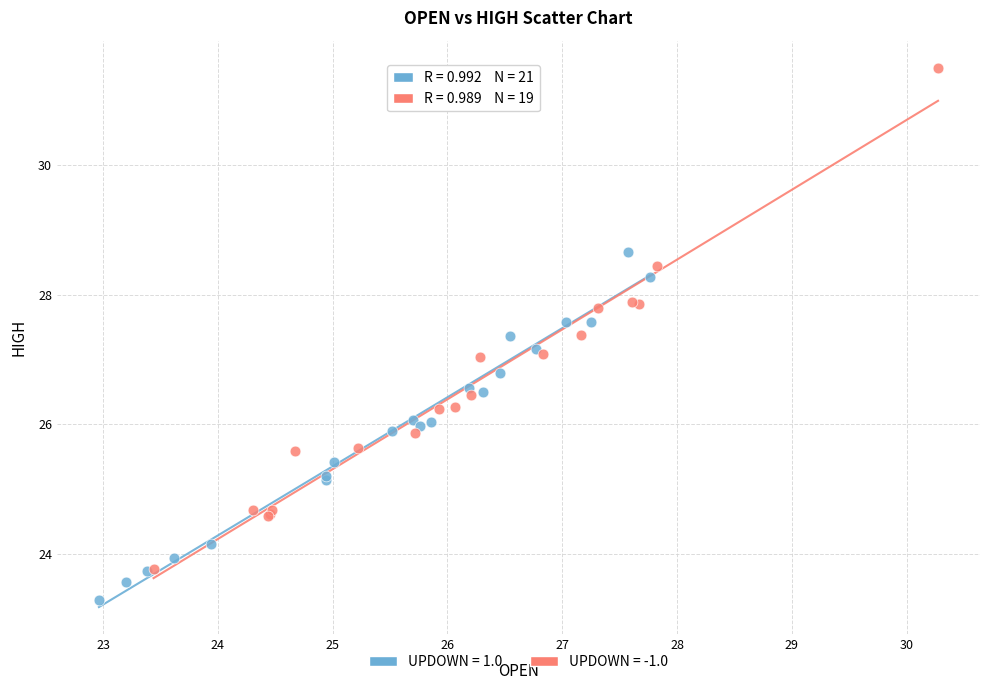

Which series has the largest Y range (max minus min)?

UPDOWN = -1.0